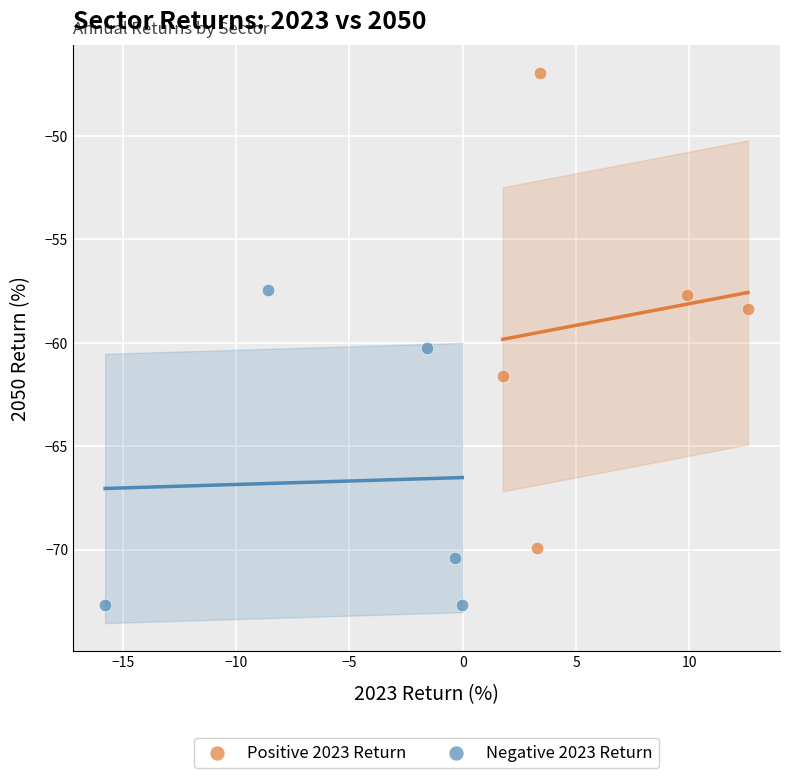

Which series contains the lowest Y value?

Negative 2023 Return